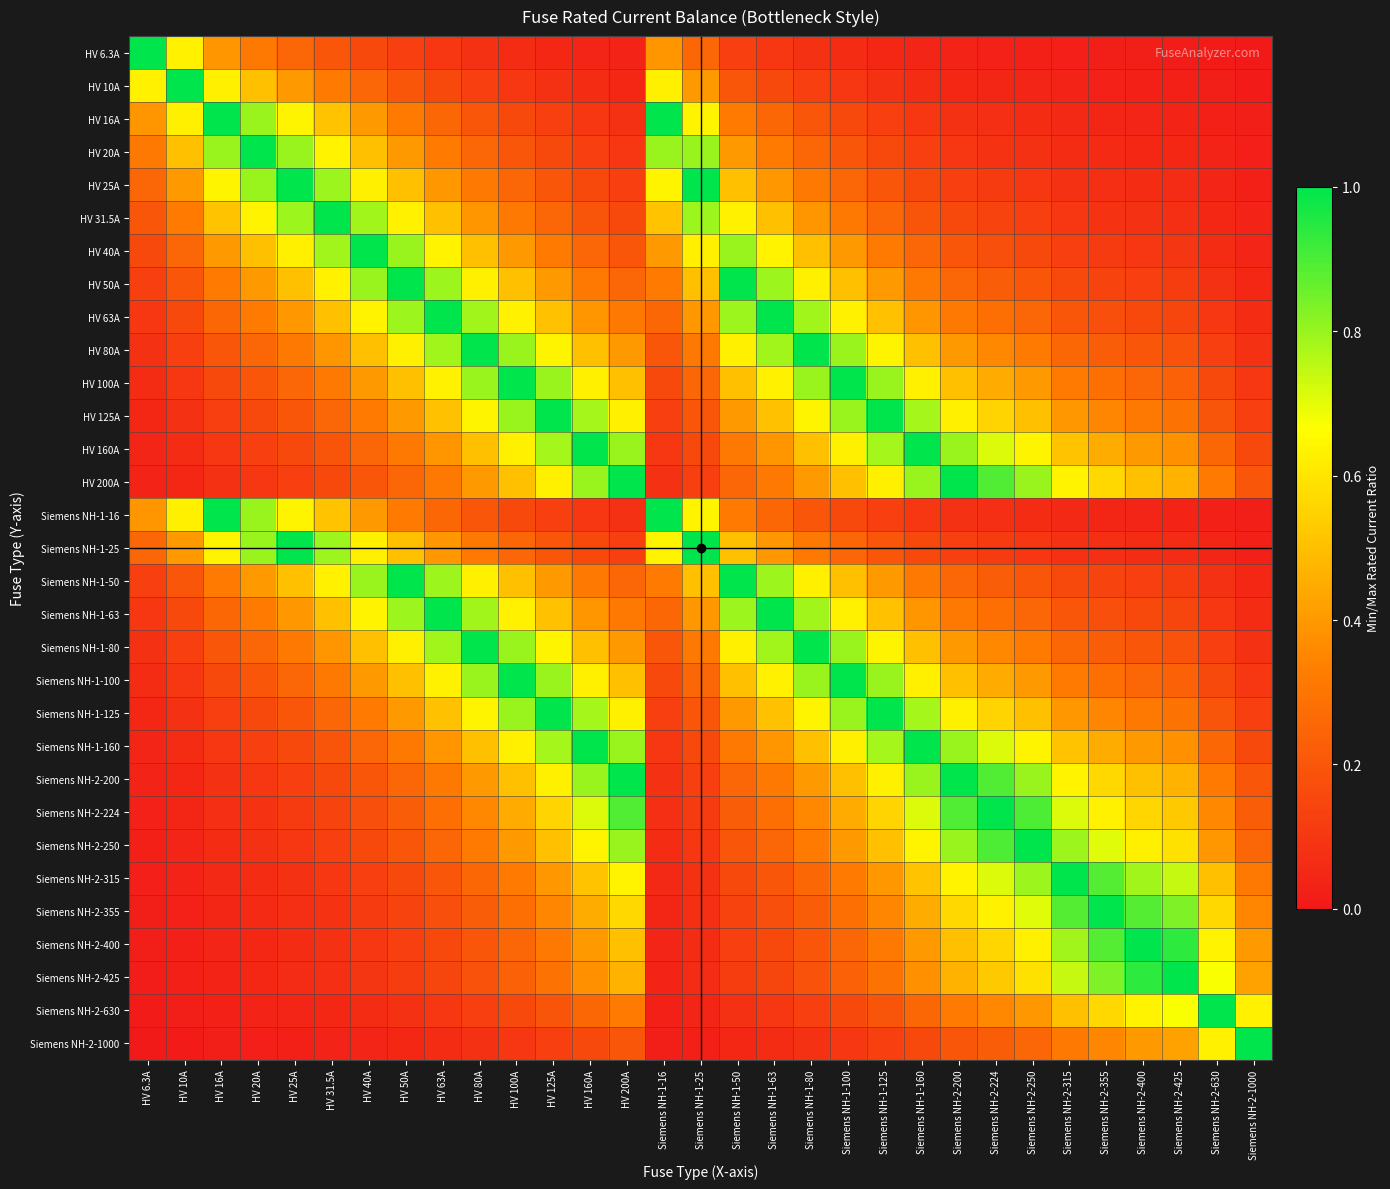

Reading left to right, what are all the values shown in this chart?

HV 6.3A: HV 6.3A=1.0	HV 10A=0.6	HV 16A=0.4	HV 20A=0.3	HV 25A=0.3	HV 31.5A=0.2	HV 40A=0.2	HV 50A=0.1	HV 63A=0.1	HV 80A=0.1	HV 100A=0.1	HV 125A=0.1	HV 160A=0.0	HV 200A=0.0	Siemens NH-1-16=0.4	Siemens NH-1-25=0.3	Siemens NH-1-50=0.1	Siemens NH-1-63=0.1	Siemens NH-1-80=0.1	Siemens NH-1-100=0.1	Siemens NH-1-125=0.1	Siemens NH-1-160=0.0	Siemens NH-2-200=0.0	Siemens NH-2-224=0.0	Siemens NH-2-250=0.0	Siemens NH-2-315=0.0	Siemens NH-2-355=0.0	Siemens NH-2-400=0.0	Siemens NH-2-425=0.0	Siemens NH-2-630=0.0	Siemens NH-2-1000=0.0
HV 10A: HV 6.3A=0.6	HV 10A=1.0	HV 16A=0.6	HV 20A=0.5	HV 25A=0.4	HV 31.5A=0.3	HV 40A=0.2	HV 50A=0.2	HV 63A=0.2	HV 80A=0.1	HV 100A=0.1	HV 125A=0.1	HV 160A=0.1	HV 200A=0.1	Siemens NH-1-16=0.6	Siemens NH-1-25=0.4	Siemens NH-1-50=0.2	Siemens NH-1-63=0.2	Siemens NH-1-80=0.1	Siemens NH-1-100=0.1	Siemens NH-1-125=0.1	Siemens NH-1-160=0.1	Siemens NH-2-200=0.1	Siemens NH-2-224=0.0	Siemens NH-2-250=0.0	Siemens NH-2-315=0.0	Siemens NH-2-355=0.0	Siemens NH-2-400=0.0	Siemens NH-2-425=0.0	Siemens NH-2-630=0.0	Siemens NH-2-1000=0.0
HV 16A: HV 6.3A=0.4	HV 10A=0.6	HV 16A=1.0	HV 20A=0.8	HV 25A=0.6	HV 31.5A=0.5	HV 40A=0.4	HV 50A=0.3	HV 63A=0.3	HV 80A=0.2	HV 100A=0.2	HV 125A=0.1	HV 160A=0.1	HV 200A=0.1	Siemens NH-1-16=1.0	Siemens NH-1-25=0.6	Siemens NH-1-50=0.3	Siemens NH-1-63=0.3	Siemens NH-1-80=0.2	Siemens NH-1-100=0.2	Siemens NH-1-125=0.1	Siemens NH-1-160=0.1	Siemens NH-2-200=0.1	Siemens NH-2-224=0.1	Siemens NH-2-250=0.1	Siemens NH-2-315=0.1	Siemens NH-2-355=0.0	Siemens NH-2-400=0.0	Siemens NH-2-425=0.0	Siemens NH-2-630=0.0	Siemens NH-2-1000=0.0
HV 20A: HV 6.3A=0.3	HV 10A=0.5	HV 16A=0.8	HV 20A=1.0	HV 25A=0.8	HV 31.5A=0.6	HV 40A=0.5	HV 50A=0.4	HV 63A=0.3	HV 80A=0.2	HV 100A=0.2	HV 125A=0.2	HV 160A=0.1	HV 200A=0.1	Siemens NH-1-16=0.8	Siemens NH-1-25=0.8	Siemens NH-1-50=0.4	Siemens NH-1-63=0.3	Siemens NH-1-80=0.2	Siemens NH-1-100=0.2	Siemens NH-1-125=0.2	Siemens NH-1-160=0.1	Siemens NH-2-200=0.1	Siemens NH-2-224=0.1	Siemens NH-2-250=0.1	Siemens NH-2-315=0.1	Siemens NH-2-355=0.1	Siemens NH-2-400=0.1	Siemens NH-2-425=0.0	Siemens NH-2-630=0.0	Siemens NH-2-1000=0.0
HV 25A: HV 6.3A=0.3	HV 10A=0.4	HV 16A=0.6	HV 20A=0.8	HV 25A=1.0	HV 31.5A=0.8	HV 40A=0.6	HV 50A=0.5	HV 63A=0.4	HV 80A=0.3	HV 100A=0.2	HV 125A=0.2	HV 160A=0.2	HV 200A=0.1	Siemens NH-1-16=0.6	Siemens NH-1-25=1.0	Siemens NH-1-50=0.5	Siemens NH-1-63=0.4	Siemens NH-1-80=0.3	Siemens NH-1-100=0.2	Siemens NH-1-125=0.2	Siemens NH-1-160=0.2	Siemens NH-2-200=0.1	Siemens NH-2-224=0.1	Siemens NH-2-250=0.1	Siemens NH-2-315=0.1	Siemens NH-2-355=0.1	Siemens NH-2-400=0.1	Siemens NH-2-425=0.1	Siemens NH-2-630=0.0	Siemens NH-2-1000=0.0
HV 31.5A: HV 6.3A=0.2	HV 10A=0.3	HV 16A=0.5	HV 20A=0.6	HV 25A=0.8	HV 31.5A=1.0	HV 40A=0.8	HV 50A=0.6	HV 63A=0.5	HV 80A=0.4	HV 100A=0.3	HV 125A=0.3	HV 160A=0.2	HV 200A=0.2	Siemens NH-1-16=0.5	Siemens NH-1-25=0.8	Siemens NH-1-50=0.6	Siemens NH-1-63=0.5	Siemens NH-1-80=0.4	Siemens NH-1-100=0.3	Siemens NH-1-125=0.3	Siemens NH-1-160=0.2	Siemens NH-2-200=0.2	Siemens NH-2-224=0.1	Siemens NH-2-250=0.1	Siemens NH-2-315=0.1	Siemens NH-2-355=0.1	Siemens NH-2-400=0.1	Siemens NH-2-425=0.1	Siemens NH-2-630=0.1	Siemens NH-2-1000=0.0
HV 40A: HV 6.3A=0.2	HV 10A=0.2	HV 16A=0.4	HV 20A=0.5	HV 25A=0.6	HV 31.5A=0.8	HV 40A=1.0	HV 50A=0.8	HV 63A=0.6	HV 80A=0.5	HV 100A=0.4	HV 125A=0.3	HV 160A=0.2	HV 200A=0.2	Siemens NH-1-16=0.4	Siemens NH-1-25=0.6	Siemens NH-1-50=0.8	Siemens NH-1-63=0.6	Siemens NH-1-80=0.5	Siemens NH-1-100=0.4	Siemens NH-1-125=0.3	Siemens NH-1-160=0.2	Siemens NH-2-200=0.2	Siemens NH-2-224=0.2	Siemens NH-2-250=0.2	Siemens NH-2-315=0.1	Siemens NH-2-355=0.1	Siemens NH-2-400=0.1	Siemens NH-2-425=0.1	Siemens NH-2-630=0.1	Siemens NH-2-1000=0.0
HV 50A: HV 6.3A=0.1	HV 10A=0.2	HV 16A=0.3	HV 20A=0.4	HV 25A=0.5	HV 31.5A=0.6	HV 40A=0.8	HV 50A=1.0	HV 63A=0.8	HV 80A=0.6	HV 100A=0.5	HV 125A=0.4	HV 160A=0.3	HV 200A=0.2	Siemens NH-1-16=0.3	Siemens NH-1-25=0.5	Siemens NH-1-50=1.0	Siemens NH-1-63=0.8	Siemens NH-1-80=0.6	Siemens NH-1-100=0.5	Siemens NH-1-125=0.4	Siemens NH-1-160=0.3	Siemens NH-2-200=0.2	Siemens NH-2-224=0.2	Siemens NH-2-250=0.2	Siemens NH-2-315=0.2	Siemens NH-2-355=0.1	Siemens NH-2-400=0.1	Siemens NH-2-425=0.1	Siemens NH-2-630=0.1	Siemens NH-2-1000=0.1
HV 63A: HV 6.3A=0.1	HV 10A=0.2	HV 16A=0.3	HV 20A=0.3	HV 25A=0.4	HV 31.5A=0.5	HV 40A=0.6	HV 50A=0.8	HV 63A=1.0	HV 80A=0.8	HV 100A=0.6	HV 125A=0.5	HV 160A=0.4	HV 200A=0.3	Siemens NH-1-16=0.3	Siemens NH-1-25=0.4	Siemens NH-1-50=0.8	Siemens NH-1-63=1.0	Siemens NH-1-80=0.8	Siemens NH-1-100=0.6	Siemens NH-1-125=0.5	Siemens NH-1-160=0.4	Siemens NH-2-200=0.3	Siemens NH-2-224=0.3	Siemens NH-2-250=0.3	Siemens NH-2-315=0.2	Siemens NH-2-355=0.2	Siemens NH-2-400=0.2	Siemens NH-2-425=0.1	Siemens NH-2-630=0.1	Siemens NH-2-1000=0.1
HV 80A: HV 6.3A=0.1	HV 10A=0.1	HV 16A=0.2	HV 20A=0.2	HV 25A=0.3	HV 31.5A=0.4	HV 40A=0.5	HV 50A=0.6	HV 63A=0.8	HV 80A=1.0	HV 100A=0.8	HV 125A=0.6	HV 160A=0.5	HV 200A=0.4	Siemens NH-1-16=0.2	Siemens NH-1-25=0.3	Siemens NH-1-50=0.6	Siemens NH-1-63=0.8	Siemens NH-1-80=1.0	Siemens NH-1-100=0.8	Siemens NH-1-125=0.6	Siemens NH-1-160=0.5	Siemens NH-2-200=0.4	Siemens NH-2-224=0.4	Siemens NH-2-250=0.3	Siemens NH-2-315=0.3	Siemens NH-2-355=0.2	Siemens NH-2-400=0.2	Siemens NH-2-425=0.2	Siemens NH-2-630=0.1	Siemens NH-2-1000=0.1
HV 100A: HV 6.3A=0.1	HV 10A=0.1	HV 16A=0.2	HV 20A=0.2	HV 25A=0.2	HV 31.5A=0.3	HV 40A=0.4	HV 50A=0.5	HV 63A=0.6	HV 80A=0.8	HV 100A=1.0	HV 125A=0.8	HV 160A=0.6	HV 200A=0.5	Siemens NH-1-16=0.2	Siemens NH-1-25=0.2	Siemens NH-1-50=0.5	Siemens NH-1-63=0.6	Siemens NH-1-80=0.8	Siemens NH-1-100=1.0	Siemens NH-1-125=0.8	Siemens NH-1-160=0.6	Siemens NH-2-200=0.5	Siemens NH-2-224=0.4	Siemens NH-2-250=0.4	Siemens NH-2-315=0.3	Siemens NH-2-355=0.3	Siemens NH-2-400=0.2	Siemens NH-2-425=0.2	Siemens NH-2-630=0.2	Siemens NH-2-1000=0.1
HV 125A: HV 6.3A=0.1	HV 10A=0.1	HV 16A=0.1	HV 20A=0.2	HV 25A=0.2	HV 31.5A=0.3	HV 40A=0.3	HV 50A=0.4	HV 63A=0.5	HV 80A=0.6	HV 100A=0.8	HV 125A=1.0	HV 160A=0.8	HV 200A=0.6	Siemens NH-1-16=0.1	Siemens NH-1-25=0.2	Siemens NH-1-50=0.4	Siemens NH-1-63=0.5	Siemens NH-1-80=0.6	Siemens NH-1-100=0.8	Siemens NH-1-125=1.0	Siemens NH-1-160=0.8	Siemens NH-2-200=0.6	Siemens NH-2-224=0.6	Siemens NH-2-250=0.5	Siemens NH-2-315=0.4	Siemens NH-2-355=0.4	Siemens NH-2-400=0.3	Siemens NH-2-425=0.3	Siemens NH-2-630=0.2	Siemens NH-2-1000=0.1
HV 160A: HV 6.3A=0.0	HV 10A=0.1	HV 16A=0.1	HV 20A=0.1	HV 25A=0.2	HV 31.5A=0.2	HV 40A=0.2	HV 50A=0.3	HV 63A=0.4	HV 80A=0.5	HV 100A=0.6	HV 125A=0.8	HV 160A=1.0	HV 200A=0.8	Siemens NH-1-16=0.1	Siemens NH-1-25=0.2	Siemens NH-1-50=0.3	Siemens NH-1-63=0.4	Siemens NH-1-80=0.5	Siemens NH-1-100=0.6	Siemens NH-1-125=0.8	Siemens NH-1-160=1.0	Siemens NH-2-200=0.8	Siemens NH-2-224=0.7	Siemens NH-2-250=0.6	Siemens NH-2-315=0.5	Siemens NH-2-355=0.5	Siemens NH-2-400=0.4	Siemens NH-2-425=0.4	Siemens NH-2-630=0.3	Siemens NH-2-1000=0.2
HV 200A: HV 6.3A=0.0	HV 10A=0.1	HV 16A=0.1	HV 20A=0.1	HV 25A=0.1	HV 31.5A=0.2	HV 40A=0.2	HV 50A=0.2	HV 63A=0.3	HV 80A=0.4	HV 100A=0.5	HV 125A=0.6	HV 160A=0.8	HV 200A=1.0	Siemens NH-1-16=0.1	Siemens NH-1-25=0.1	Siemens NH-1-50=0.2	Siemens NH-1-63=0.3	Siemens NH-1-80=0.4	Siemens NH-1-100=0.5	Siemens NH-1-125=0.6	Siemens NH-1-160=0.8	Siemens NH-2-200=1.0	Siemens NH-2-224=0.9	Siemens NH-2-250=0.8	Siemens NH-2-315=0.6	Siemens NH-2-355=0.6	Siemens NH-2-400=0.5	Siemens NH-2-425=0.5	Siemens NH-2-630=0.3	Siemens NH-2-1000=0.2
Siemens NH-1-16: HV 6.3A=0.4	HV 10A=0.6	HV 16A=1.0	HV 20A=0.8	HV 25A=0.6	HV 31.5A=0.5	HV 40A=0.4	HV 50A=0.3	HV 63A=0.3	HV 80A=0.2	HV 100A=0.2	HV 125A=0.1	HV 160A=0.1	HV 200A=0.1	Siemens NH-1-16=1.0	Siemens NH-1-25=0.6	Siemens NH-1-50=0.3	Siemens NH-1-63=0.3	Siemens NH-1-80=0.2	Siemens NH-1-100=0.2	Siemens NH-1-125=0.1	Siemens NH-1-160=0.1	Siemens NH-2-200=0.1	Siemens NH-2-224=0.1	Siemens NH-2-250=0.1	Siemens NH-2-315=0.1	Siemens NH-2-355=0.0	Siemens NH-2-400=0.0	Siemens NH-2-425=0.0	Siemens NH-2-630=0.0	Siemens NH-2-1000=0.0
Siemens NH-1-25: HV 6.3A=0.3	HV 10A=0.4	HV 16A=0.6	HV 20A=0.8	HV 25A=1.0	HV 31.5A=0.8	HV 40A=0.6	HV 50A=0.5	HV 63A=0.4	HV 80A=0.3	HV 100A=0.2	HV 125A=0.2	HV 160A=0.2	HV 200A=0.1	Siemens NH-1-16=0.6	Siemens NH-1-25=1.0	Siemens NH-1-50=0.5	Siemens NH-1-63=0.4	Siemens NH-1-80=0.3	Siemens NH-1-100=0.2	Siemens NH-1-125=0.2	Siemens NH-1-160=0.2	Siemens NH-2-200=0.1	Siemens NH-2-224=0.1	Siemens NH-2-250=0.1	Siemens NH-2-315=0.1	Siemens NH-2-355=0.1	Siemens NH-2-400=0.1	Siemens NH-2-425=0.1	Siemens NH-2-630=0.0	Siemens NH-2-1000=0.0
Siemens NH-1-50: HV 6.3A=0.1	HV 10A=0.2	HV 16A=0.3	HV 20A=0.4	HV 25A=0.5	HV 31.5A=0.6	HV 40A=0.8	HV 50A=1.0	HV 63A=0.8	HV 80A=0.6	HV 100A=0.5	HV 125A=0.4	HV 160A=0.3	HV 200A=0.2	Siemens NH-1-16=0.3	Siemens NH-1-25=0.5	Siemens NH-1-50=1.0	Siemens NH-1-63=0.8	Siemens NH-1-80=0.6	Siemens NH-1-100=0.5	Siemens NH-1-125=0.4	Siemens NH-1-160=0.3	Siemens NH-2-200=0.2	Siemens NH-2-224=0.2	Siemens NH-2-250=0.2	Siemens NH-2-315=0.2	Siemens NH-2-355=0.1	Siemens NH-2-400=0.1	Siemens NH-2-425=0.1	Siemens NH-2-630=0.1	Siemens NH-2-1000=0.1
Siemens NH-1-63: HV 6.3A=0.1	HV 10A=0.2	HV 16A=0.3	HV 20A=0.3	HV 25A=0.4	HV 31.5A=0.5	HV 40A=0.6	HV 50A=0.8	HV 63A=1.0	HV 80A=0.8	HV 100A=0.6	HV 125A=0.5	HV 160A=0.4	HV 200A=0.3	Siemens NH-1-16=0.3	Siemens NH-1-25=0.4	Siemens NH-1-50=0.8	Siemens NH-1-63=1.0	Siemens NH-1-80=0.8	Siemens NH-1-100=0.6	Siemens NH-1-125=0.5	Siemens NH-1-160=0.4	Siemens NH-2-200=0.3	Siemens NH-2-224=0.3	Siemens NH-2-250=0.3	Siemens NH-2-315=0.2	Siemens NH-2-355=0.2	Siemens NH-2-400=0.2	Siemens NH-2-425=0.1	Siemens NH-2-630=0.1	Siemens NH-2-1000=0.1
Siemens NH-1-80: HV 6.3A=0.1	HV 10A=0.1	HV 16A=0.2	HV 20A=0.2	HV 25A=0.3	HV 31.5A=0.4	HV 40A=0.5	HV 50A=0.6	HV 63A=0.8	HV 80A=1.0	HV 100A=0.8	HV 125A=0.6	HV 160A=0.5	HV 200A=0.4	Siemens NH-1-16=0.2	Siemens NH-1-25=0.3	Siemens NH-1-50=0.6	Siemens NH-1-63=0.8	Siemens NH-1-80=1.0	Siemens NH-1-100=0.8	Siemens NH-1-125=0.6	Siemens NH-1-160=0.5	Siemens NH-2-200=0.4	Siemens NH-2-224=0.4	Siemens NH-2-250=0.3	Siemens NH-2-315=0.3	Siemens NH-2-355=0.2	Siemens NH-2-400=0.2	Siemens NH-2-425=0.2	Siemens NH-2-630=0.1	Siemens NH-2-1000=0.1
Siemens NH-1-100: HV 6.3A=0.1	HV 10A=0.1	HV 16A=0.2	HV 20A=0.2	HV 25A=0.2	HV 31.5A=0.3	HV 40A=0.4	HV 50A=0.5	HV 63A=0.6	HV 80A=0.8	HV 100A=1.0	HV 125A=0.8	HV 160A=0.6	HV 200A=0.5	Siemens NH-1-16=0.2	Siemens NH-1-25=0.2	Siemens NH-1-50=0.5	Siemens NH-1-63=0.6	Siemens NH-1-80=0.8	Siemens NH-1-100=1.0	Siemens NH-1-125=0.8	Siemens NH-1-160=0.6	Siemens NH-2-200=0.5	Siemens NH-2-224=0.4	Siemens NH-2-250=0.4	Siemens NH-2-315=0.3	Siemens NH-2-355=0.3	Siemens NH-2-400=0.2	Siemens NH-2-425=0.2	Siemens NH-2-630=0.2	Siemens NH-2-1000=0.1
Siemens NH-1-125: HV 6.3A=0.1	HV 10A=0.1	HV 16A=0.1	HV 20A=0.2	HV 25A=0.2	HV 31.5A=0.3	HV 40A=0.3	HV 50A=0.4	HV 63A=0.5	HV 80A=0.6	HV 100A=0.8	HV 125A=1.0	HV 160A=0.8	HV 200A=0.6	Siemens NH-1-16=0.1	Siemens NH-1-25=0.2	Siemens NH-1-50=0.4	Siemens NH-1-63=0.5	Siemens NH-1-80=0.6	Siemens NH-1-100=0.8	Siemens NH-1-125=1.0	Siemens NH-1-160=0.8	Siemens NH-2-200=0.6	Siemens NH-2-224=0.6	Siemens NH-2-250=0.5	Siemens NH-2-315=0.4	Siemens NH-2-355=0.4	Siemens NH-2-400=0.3	Siemens NH-2-425=0.3	Siemens NH-2-630=0.2	Siemens NH-2-1000=0.1
Siemens NH-1-160: HV 6.3A=0.0	HV 10A=0.1	HV 16A=0.1	HV 20A=0.1	HV 25A=0.2	HV 31.5A=0.2	HV 40A=0.2	HV 50A=0.3	HV 63A=0.4	HV 80A=0.5	HV 100A=0.6	HV 125A=0.8	HV 160A=1.0	HV 200A=0.8	Siemens NH-1-16=0.1	Siemens NH-1-25=0.2	Siemens NH-1-50=0.3	Siemens NH-1-63=0.4	Siemens NH-1-80=0.5	Siemens NH-1-100=0.6	Siemens NH-1-125=0.8	Siemens NH-1-160=1.0	Siemens NH-2-200=0.8	Siemens NH-2-224=0.7	Siemens NH-2-250=0.6	Siemens NH-2-315=0.5	Siemens NH-2-355=0.5	Siemens NH-2-400=0.4	Siemens NH-2-425=0.4	Siemens NH-2-630=0.3	Siemens NH-2-1000=0.2
Siemens NH-2-200: HV 6.3A=0.0	HV 10A=0.1	HV 16A=0.1	HV 20A=0.1	HV 25A=0.1	HV 31.5A=0.2	HV 40A=0.2	HV 50A=0.2	HV 63A=0.3	HV 80A=0.4	HV 100A=0.5	HV 125A=0.6	HV 160A=0.8	HV 200A=1.0	Siemens NH-1-16=0.1	Siemens NH-1-25=0.1	Siemens NH-1-50=0.2	Siemens NH-1-63=0.3	Siemens NH-1-80=0.4	Siemens NH-1-100=0.5	Siemens NH-1-125=0.6	Siemens NH-1-160=0.8	Siemens NH-2-200=1.0	Siemens NH-2-224=0.9	Siemens NH-2-250=0.8	Siemens NH-2-315=0.6	Siemens NH-2-355=0.6	Siemens NH-2-400=0.5	Siemens NH-2-425=0.5	Siemens NH-2-630=0.3	Siemens NH-2-1000=0.2
Siemens NH-2-224: HV 6.3A=0.0	HV 10A=0.0	HV 16A=0.1	HV 20A=0.1	HV 25A=0.1	HV 31.5A=0.1	HV 40A=0.2	HV 50A=0.2	HV 63A=0.3	HV 80A=0.4	HV 100A=0.4	HV 125A=0.6	HV 160A=0.7	HV 200A=0.9	Siemens NH-1-16=0.1	Siemens NH-1-25=0.1	Siemens NH-1-50=0.2	Siemens NH-1-63=0.3	Siemens NH-1-80=0.4	Siemens NH-1-100=0.4	Siemens NH-1-125=0.6	Siemens NH-1-160=0.7	Siemens NH-2-200=0.9	Siemens NH-2-224=1.0	Siemens NH-2-250=0.9	Siemens NH-2-315=0.7	Siemens NH-2-355=0.6	Siemens NH-2-400=0.6	Siemens NH-2-425=0.5	Siemens NH-2-630=0.4	Siemens NH-2-1000=0.2
Siemens NH-2-250: HV 6.3A=0.0	HV 10A=0.0	HV 16A=0.1	HV 20A=0.1	HV 25A=0.1	HV 31.5A=0.1	HV 40A=0.2	HV 50A=0.2	HV 63A=0.3	HV 80A=0.3	HV 100A=0.4	HV 125A=0.5	HV 160A=0.6	HV 200A=0.8	Siemens NH-1-16=0.1	Siemens NH-1-25=0.1	Siemens NH-1-50=0.2	Siemens NH-1-63=0.3	Siemens NH-1-80=0.3	Siemens NH-1-100=0.4	Siemens NH-1-125=0.5	Siemens NH-1-160=0.6	Siemens NH-2-200=0.8	Siemens NH-2-224=0.9	Siemens NH-2-250=1.0	Siemens NH-2-315=0.8	Siemens NH-2-355=0.7	Siemens NH-2-400=0.6	Siemens NH-2-425=0.6	Siemens NH-2-630=0.4	Siemens NH-2-1000=0.2
Siemens NH-2-315: HV 6.3A=0.0	HV 10A=0.0	HV 16A=0.1	HV 20A=0.1	HV 25A=0.1	HV 31.5A=0.1	HV 40A=0.1	HV 50A=0.2	HV 63A=0.2	HV 80A=0.3	HV 100A=0.3	HV 125A=0.4	HV 160A=0.5	HV 200A=0.6	Siemens NH-1-16=0.1	Siemens NH-1-25=0.1	Siemens NH-1-50=0.2	Siemens NH-1-63=0.2	Siemens NH-1-80=0.3	Siemens NH-1-100=0.3	Siemens NH-1-125=0.4	Siemens NH-1-160=0.5	Siemens NH-2-200=0.6	Siemens NH-2-224=0.7	Siemens NH-2-250=0.8	Siemens NH-2-315=1.0	Siemens NH-2-355=0.9	Siemens NH-2-400=0.8	Siemens NH-2-425=0.7	Siemens NH-2-630=0.5	Siemens NH-2-1000=0.3
Siemens NH-2-355: HV 6.3A=0.0	HV 10A=0.0	HV 16A=0.0	HV 20A=0.1	HV 25A=0.1	HV 31.5A=0.1	HV 40A=0.1	HV 50A=0.1	HV 63A=0.2	HV 80A=0.2	HV 100A=0.3	HV 125A=0.4	HV 160A=0.5	HV 200A=0.6	Siemens NH-1-16=0.0	Siemens NH-1-25=0.1	Siemens NH-1-50=0.1	Siemens NH-1-63=0.2	Siemens NH-1-80=0.2	Siemens NH-1-100=0.3	Siemens NH-1-125=0.4	Siemens NH-1-160=0.5	Siemens NH-2-200=0.6	Siemens NH-2-224=0.6	Siemens NH-2-250=0.7	Siemens NH-2-315=0.9	Siemens NH-2-355=1.0	Siemens NH-2-400=0.9	Siemens NH-2-425=0.8	Siemens NH-2-630=0.6	Siemens NH-2-1000=0.4
Siemens NH-2-400: HV 6.3A=0.0	HV 10A=0.0	HV 16A=0.0	HV 20A=0.1	HV 25A=0.1	HV 31.5A=0.1	HV 40A=0.1	HV 50A=0.1	HV 63A=0.2	HV 80A=0.2	HV 100A=0.2	HV 125A=0.3	HV 160A=0.4	HV 200A=0.5	Siemens NH-1-16=0.0	Siemens NH-1-25=0.1	Siemens NH-1-50=0.1	Siemens NH-1-63=0.2	Siemens NH-1-80=0.2	Siemens NH-1-100=0.2	Siemens NH-1-125=0.3	Siemens NH-1-160=0.4	Siemens NH-2-200=0.5	Siemens NH-2-224=0.6	Siemens NH-2-250=0.6	Siemens NH-2-315=0.8	Siemens NH-2-355=0.9	Siemens NH-2-400=1.0	Siemens NH-2-425=0.9	Siemens NH-2-630=0.6	Siemens NH-2-1000=0.4
Siemens NH-2-425: HV 6.3A=0.0	HV 10A=0.0	HV 16A=0.0	HV 20A=0.0	HV 25A=0.1	HV 31.5A=0.1	HV 40A=0.1	HV 50A=0.1	HV 63A=0.1	HV 80A=0.2	HV 100A=0.2	HV 125A=0.3	HV 160A=0.4	HV 200A=0.5	Siemens NH-1-16=0.0	Siemens NH-1-25=0.1	Siemens NH-1-50=0.1	Siemens NH-1-63=0.1	Siemens NH-1-80=0.2	Siemens NH-1-100=0.2	Siemens NH-1-125=0.3	Siemens NH-1-160=0.4	Siemens NH-2-200=0.5	Siemens NH-2-224=0.5	Siemens NH-2-250=0.6	Siemens NH-2-315=0.7	Siemens NH-2-355=0.8	Siemens NH-2-400=0.9	Siemens NH-2-425=1.0	Siemens NH-2-630=0.7	Siemens NH-2-1000=0.4
Siemens NH-2-630: HV 6.3A=0.0	HV 10A=0.0	HV 16A=0.0	HV 20A=0.0	HV 25A=0.0	HV 31.5A=0.1	HV 40A=0.1	HV 50A=0.1	HV 63A=0.1	HV 80A=0.1	HV 100A=0.2	HV 125A=0.2	HV 160A=0.3	HV 200A=0.3	Siemens NH-1-16=0.0	Siemens NH-1-25=0.0	Siemens NH-1-50=0.1	Siemens NH-1-63=0.1	Siemens NH-1-80=0.1	Siemens NH-1-100=0.2	Siemens NH-1-125=0.2	Siemens NH-1-160=0.3	Siemens NH-2-200=0.3	Siemens NH-2-224=0.4	Siemens NH-2-250=0.4	Siemens NH-2-315=0.5	Siemens NH-2-355=0.6	Siemens NH-2-400=0.6	Siemens NH-2-425=0.7	Siemens NH-2-630=1.0	Siemens NH-2-1000=0.6
Siemens NH-2-1000: HV 6.3A=0.0	HV 10A=0.0	HV 16A=0.0	HV 20A=0.0	HV 25A=0.0	HV 31.5A=0.0	HV 40A=0.0	HV 50A=0.1	HV 63A=0.1	HV 80A=0.1	HV 100A=0.1	HV 125A=0.1	HV 160A=0.2	HV 200A=0.2	Siemens NH-1-16=0.0	Siemens NH-1-25=0.0	Siemens NH-1-50=0.1	Siemens NH-1-63=0.1	Siemens NH-1-80=0.1	Siemens NH-1-100=0.1	Siemens NH-1-125=0.1	Siemens NH-1-160=0.2	Siemens NH-2-200=0.2	Siemens NH-2-224=0.2	Siemens NH-2-250=0.2	Siemens NH-2-315=0.3	Siemens NH-2-355=0.4	Siemens NH-2-400=0.4	Siemens NH-2-425=0.4	Siemens NH-2-630=0.6	Siemens NH-2-1000=1.0